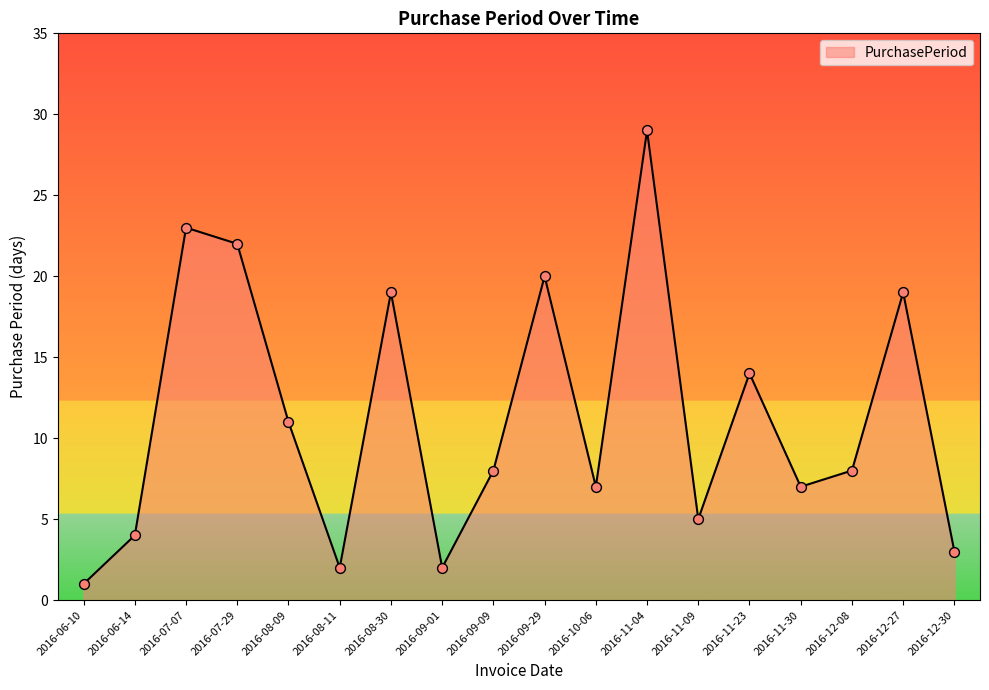

Approximately how many times larger is the value at 2016-08-30 compared to 2016-12-27?

1.0